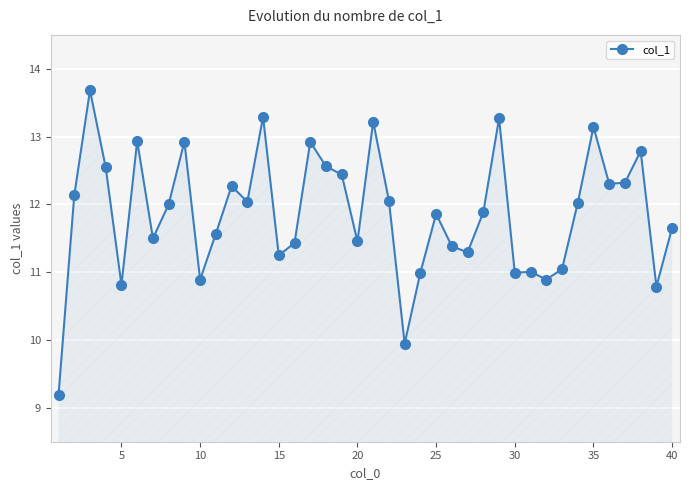

What is the value of the 19th point from the left?

12.4